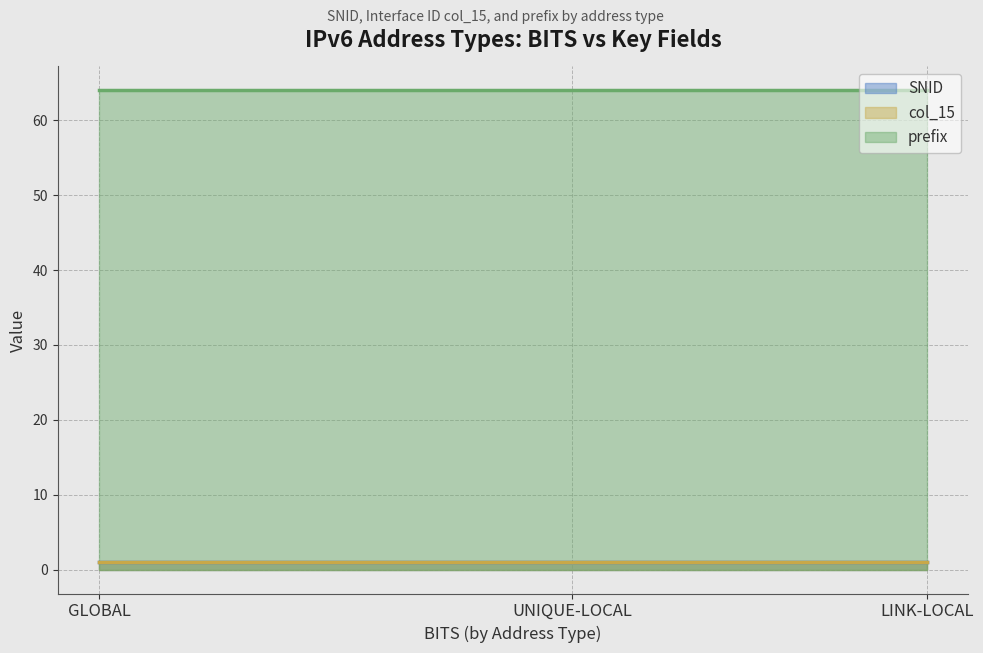

What is the sum of the col_15 values at LINK-LOCAL and UNIQUE-LOCAL?

2